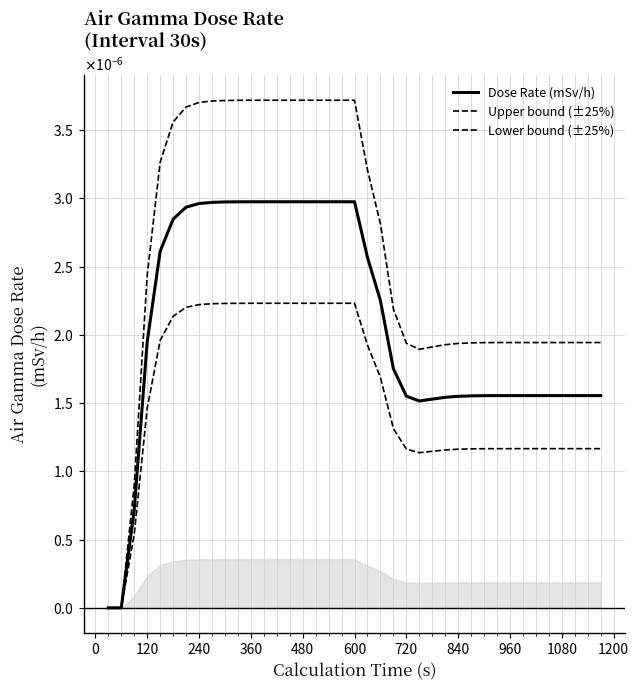

Does the chart have visible grid lines?

Yes